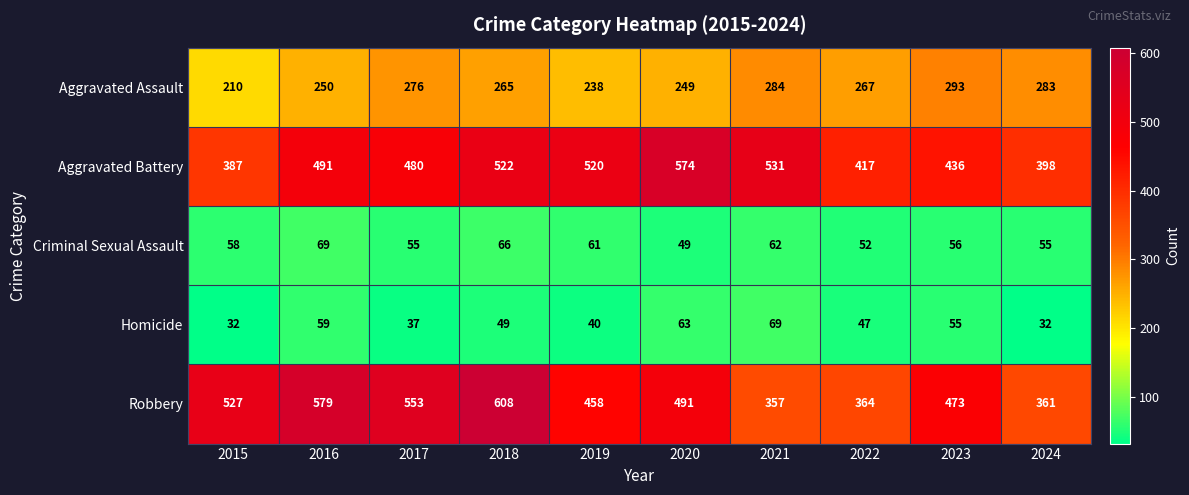

Rank the series at 2017 from highest to lowest value.

Robbery, Aggravated Battery, Aggravated Assault, Criminal Sexual Assault, Homicide